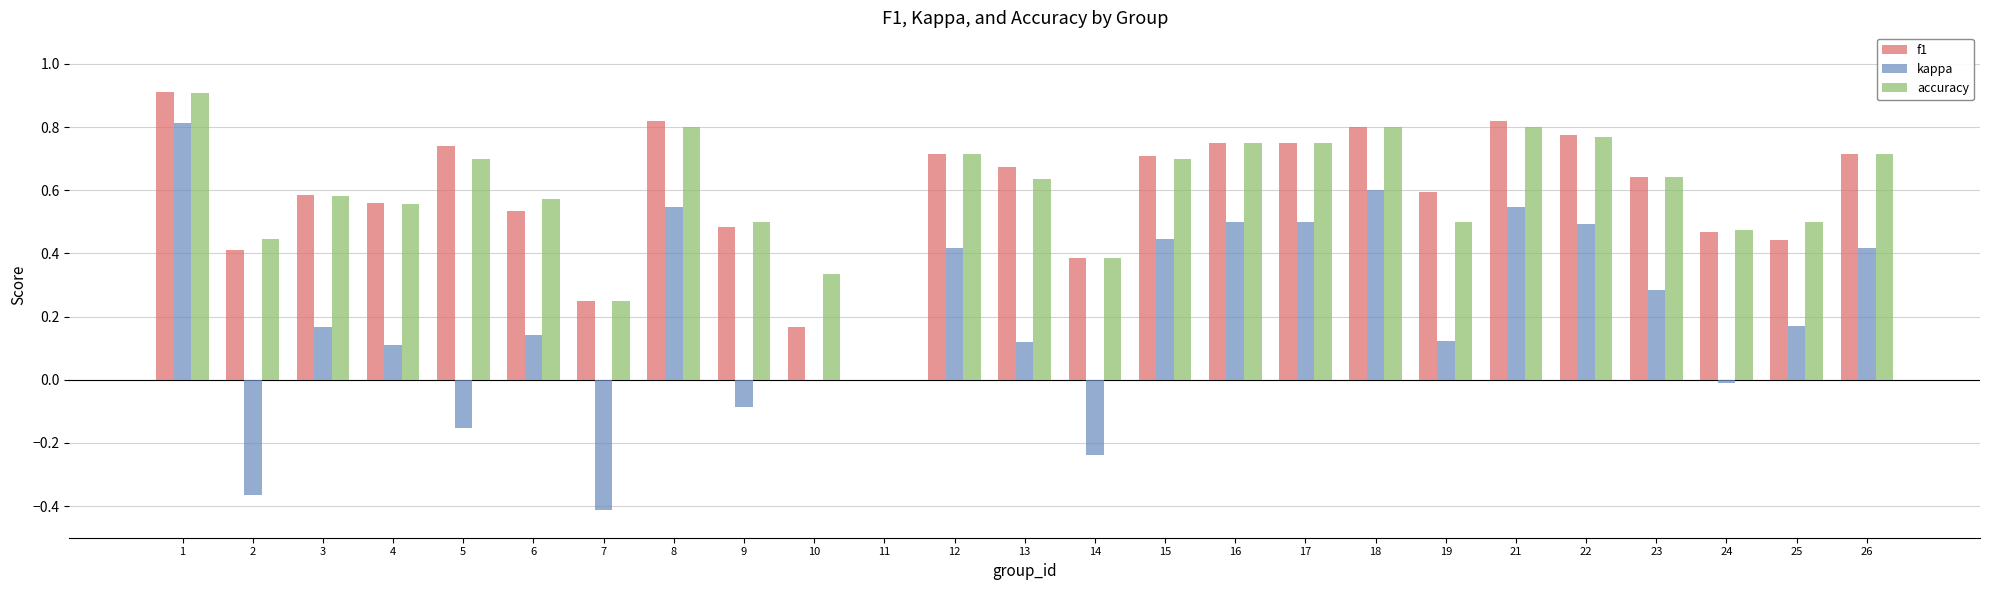

Is the value of f1 at 22 greater than the value of kappa at 16?

Yes